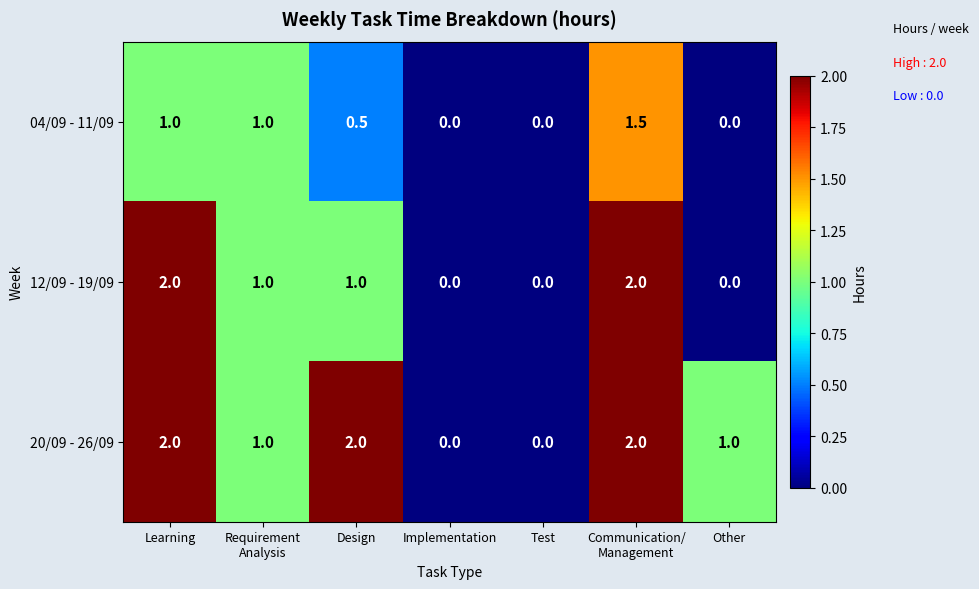

What is the maximum value for 04/09 - 11/09?

1.5